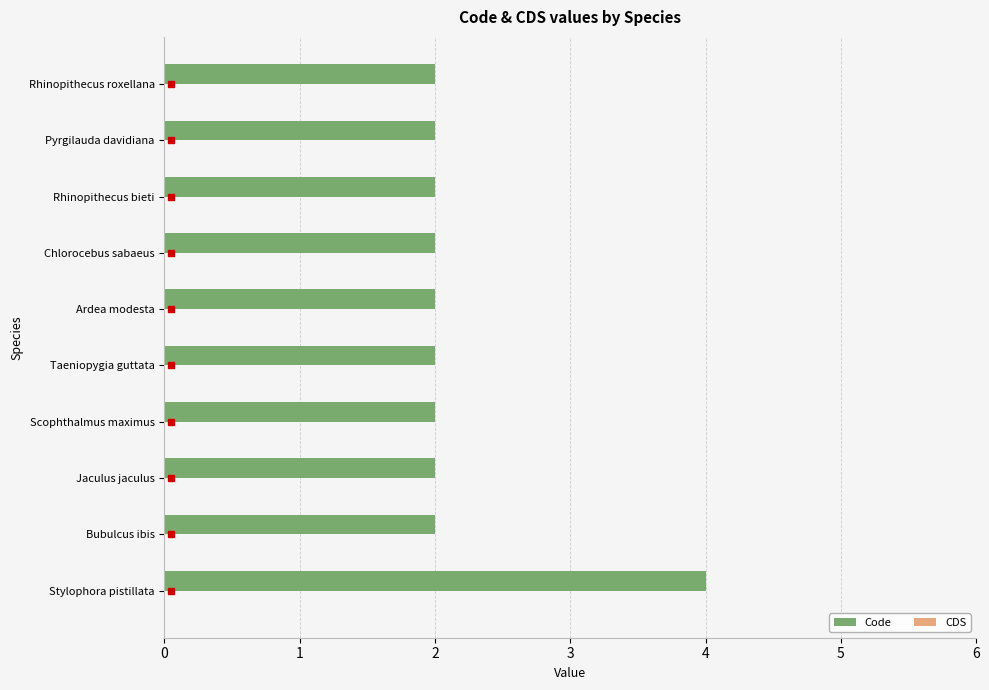

Between Rhinopithecus roxellana and Stylophora pistillata, which is larger?

Stylophora pistillata